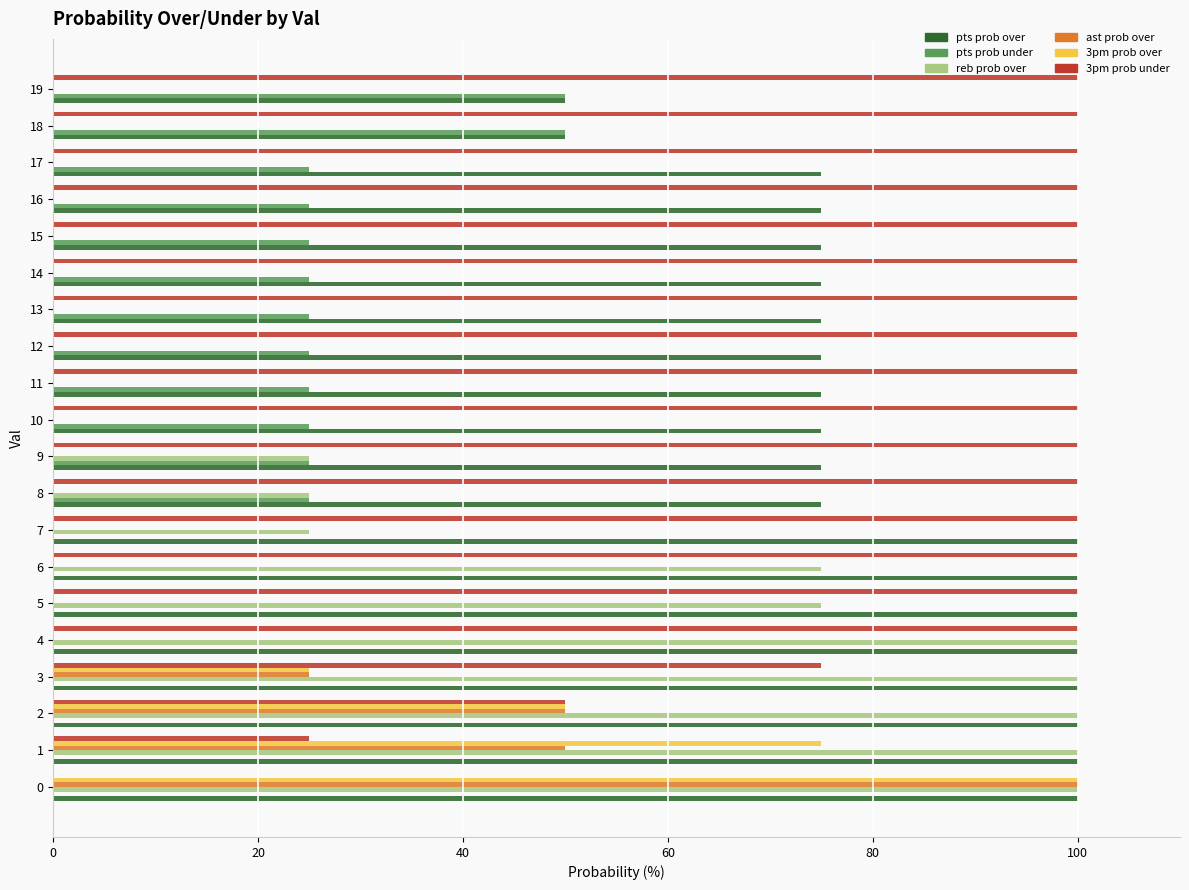

What is the sum of the reb prob over values at 15 and 7?

25